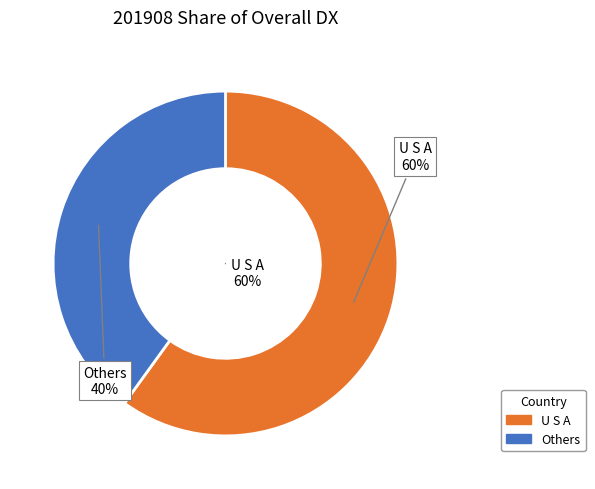

Does U S A account for over 50% of the chart?

Yes